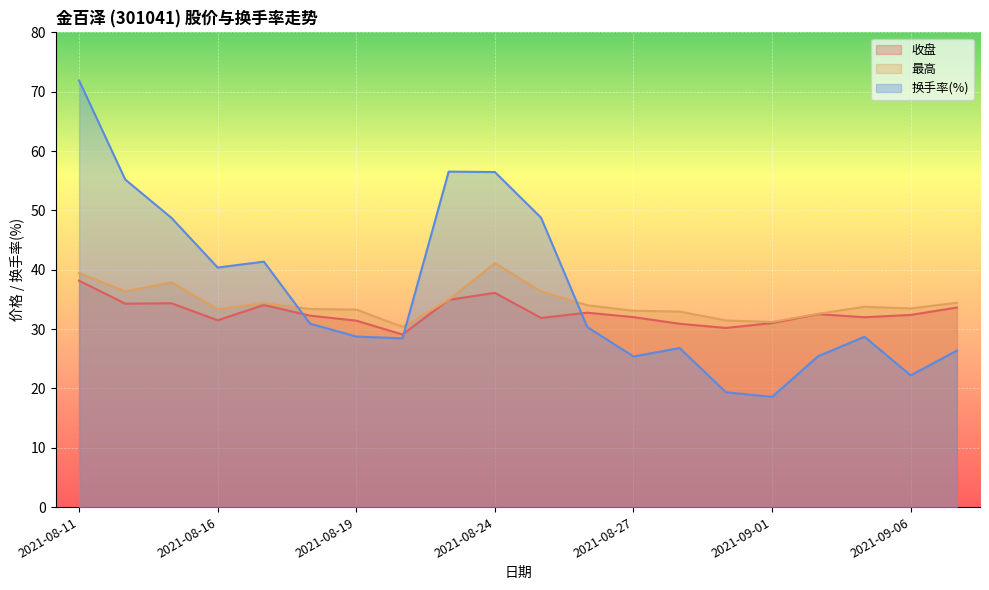

How many distinct data groups are displayed?

3